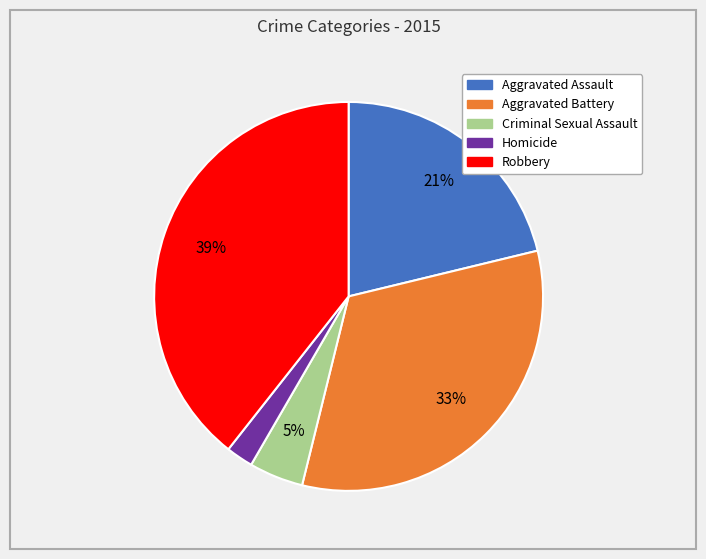

Which category has the biggest portion of the pie?

Robbery